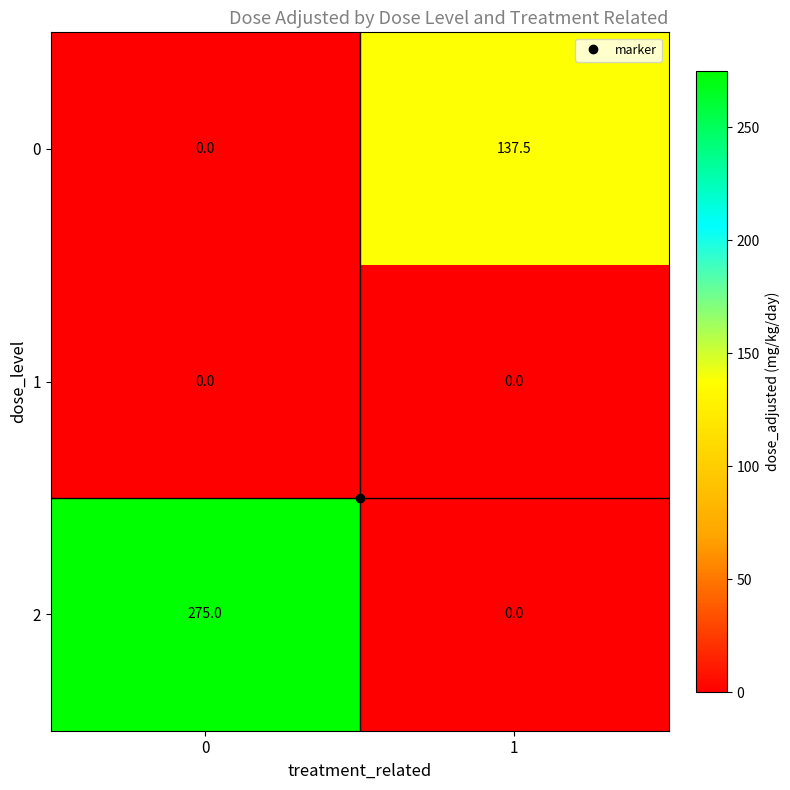

The value of 2 at 1 is 166.4. True or false?

False